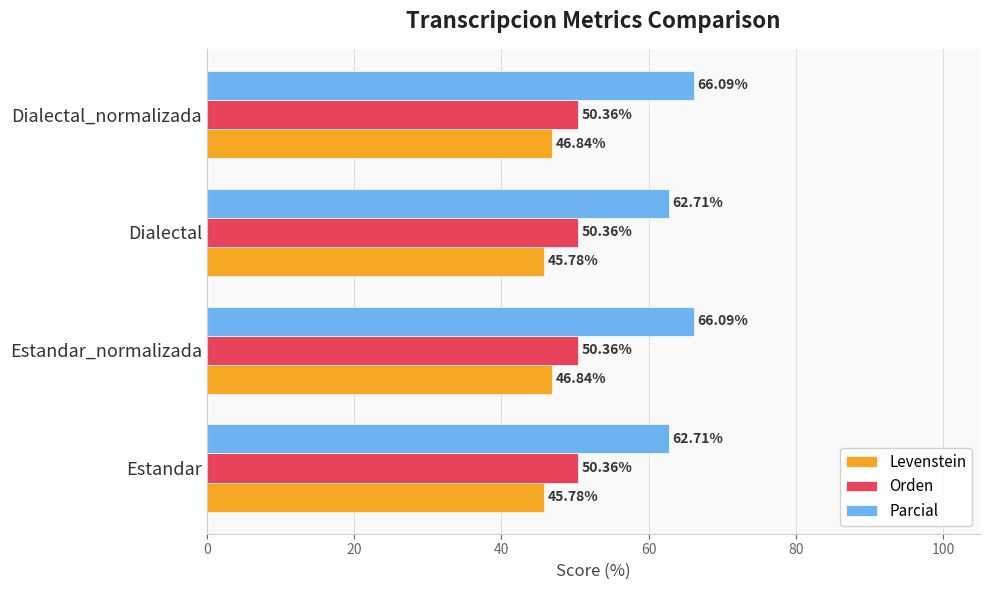

What is the smallest value displayed?

45.8